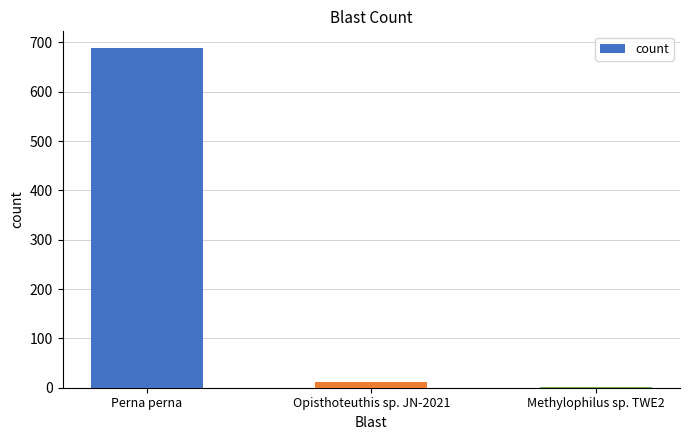

What is the difference between the values at Opisthoteuthis sp. JN-2021 and Perna perna?

676